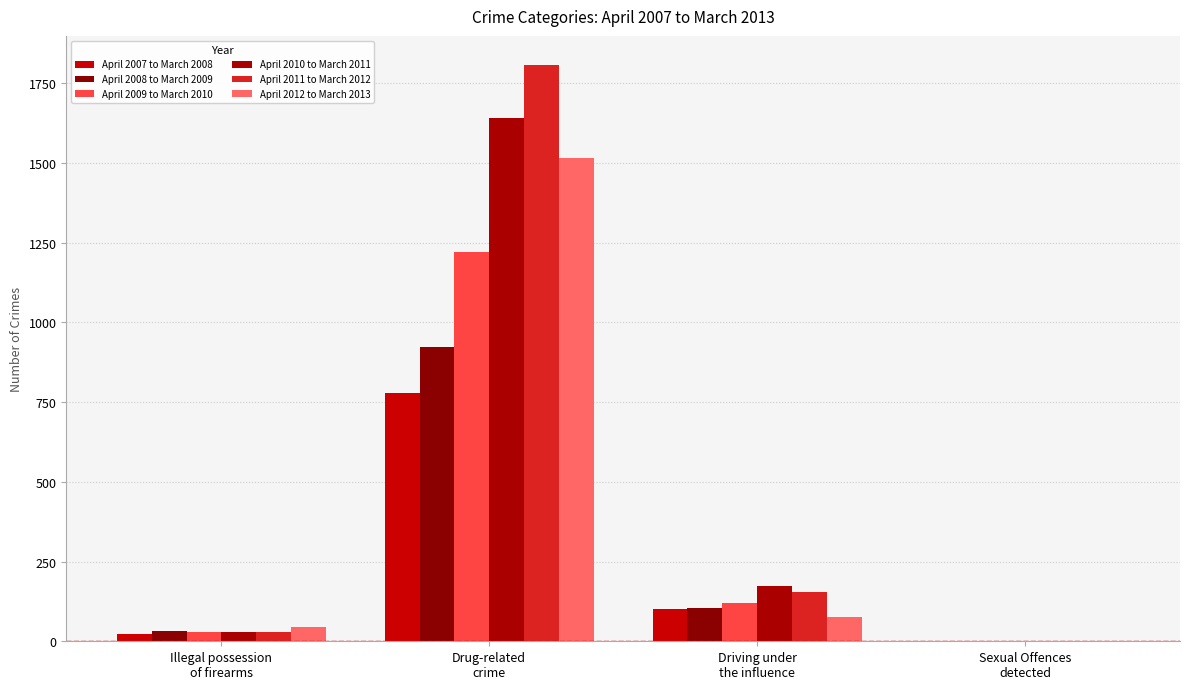

What is the total value across all series at Driving under
the influence?

728